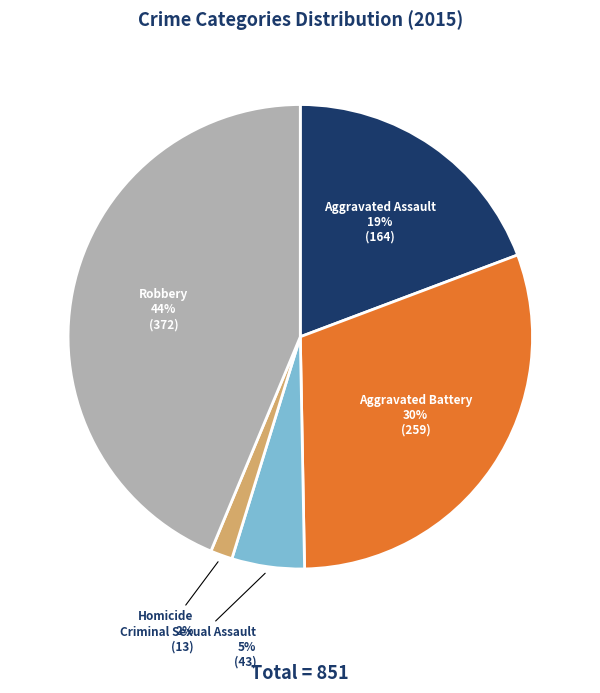

Does any single category account for the majority?

No